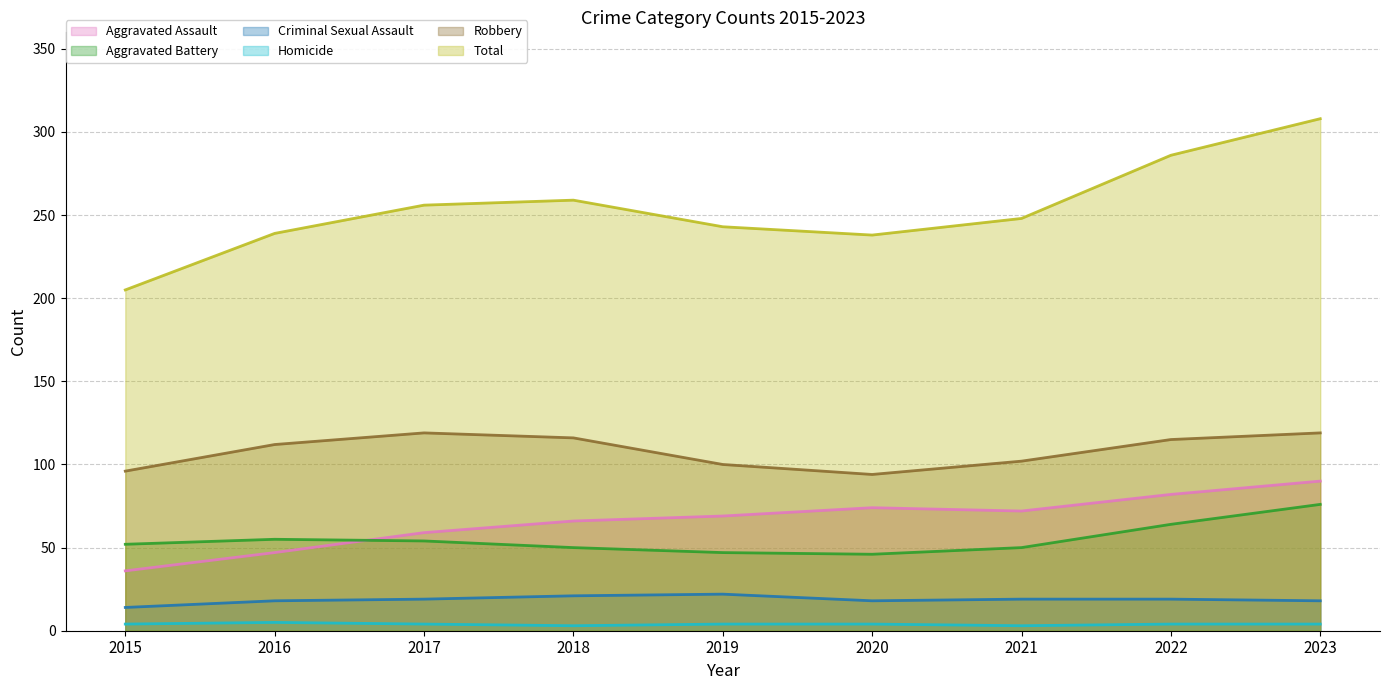

What is the highest value of the Total series?

308